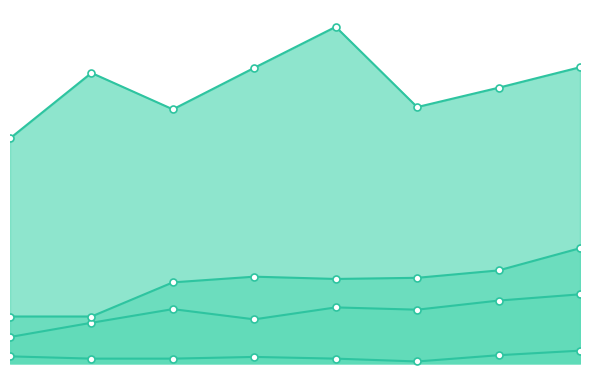

What is the sum of the Criminal Sexual Assault values at 2015 and 2021?

26